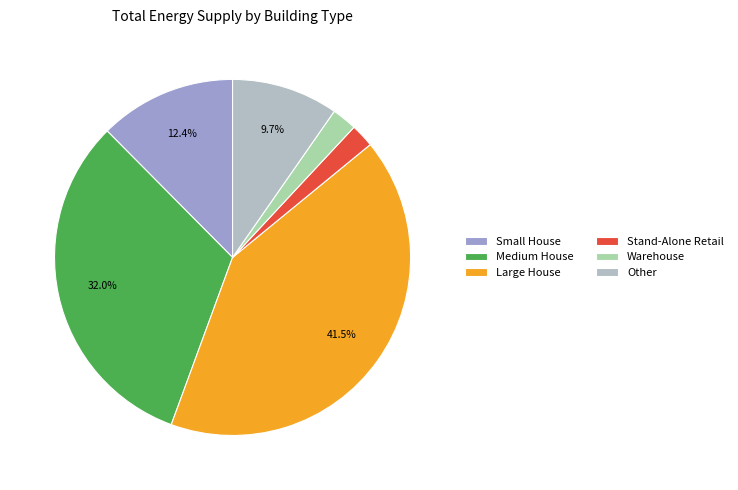

How many segments does this pie chart have?

6